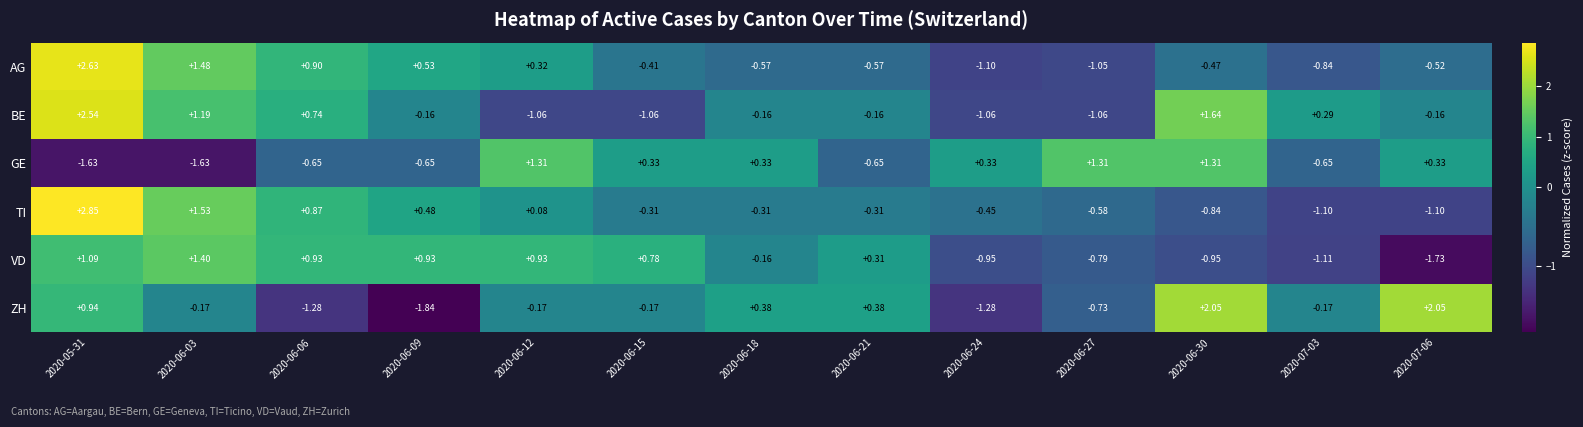

Which series changed the most between 2020-06-27 and 2020-07-06?

ZH